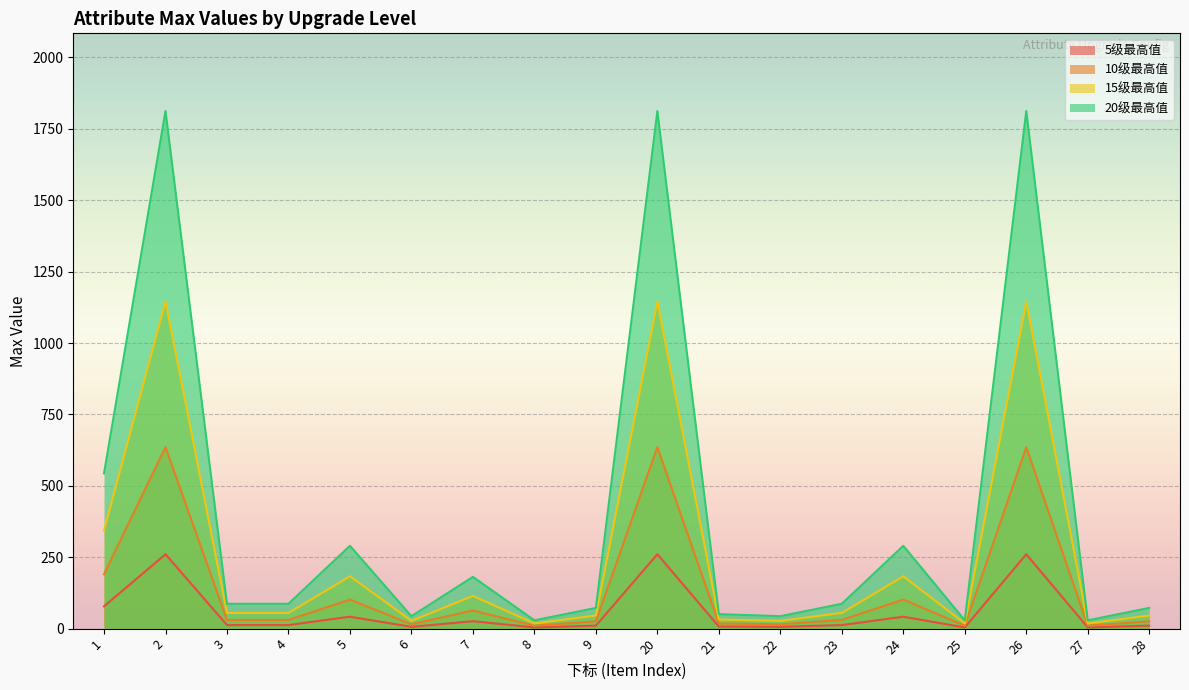

Which category has the lowest value across all series?

8